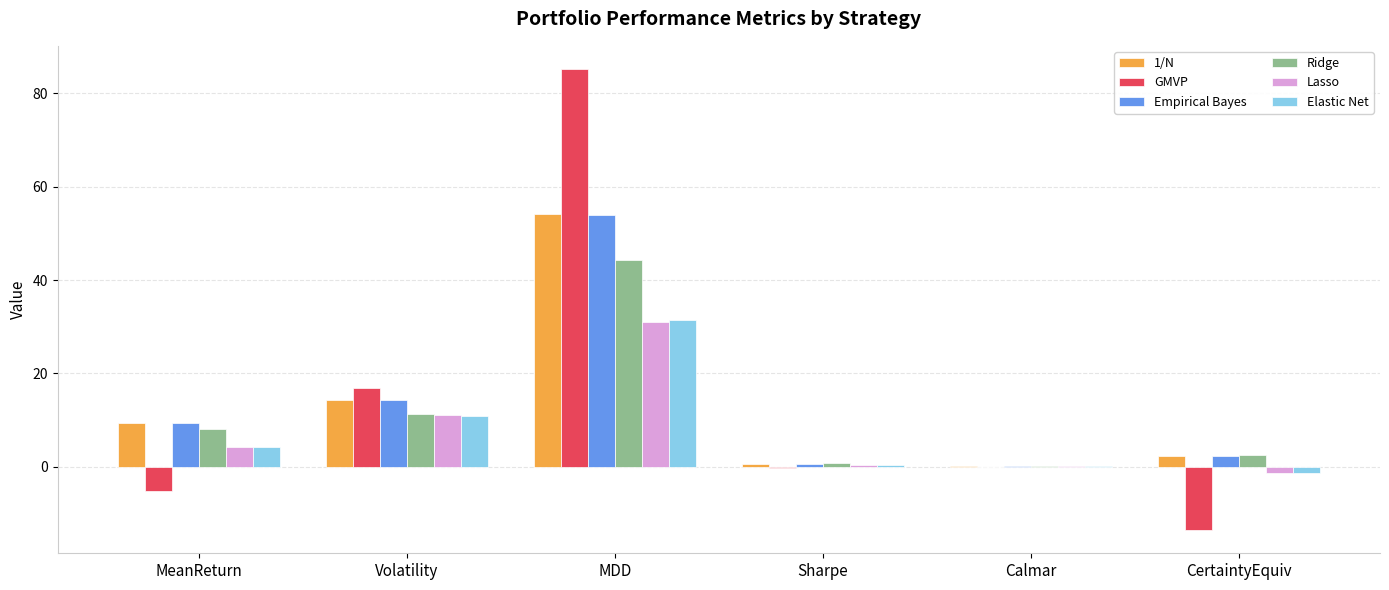

What is the total value across all series at Volatility?

78.9